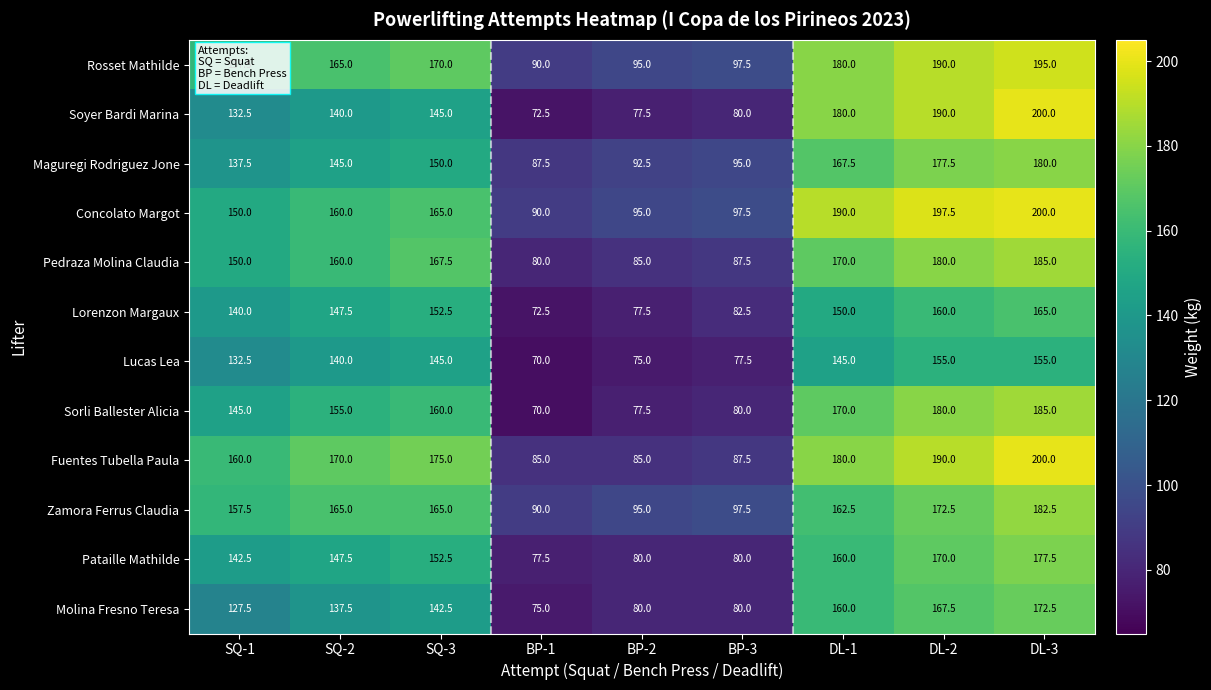

Rank the categories by Lorenzon Margaux value from lowest to highest.

BP-1, BP-2, BP-3, SQ-1, SQ-2, DL-1, SQ-3, DL-2, DL-3